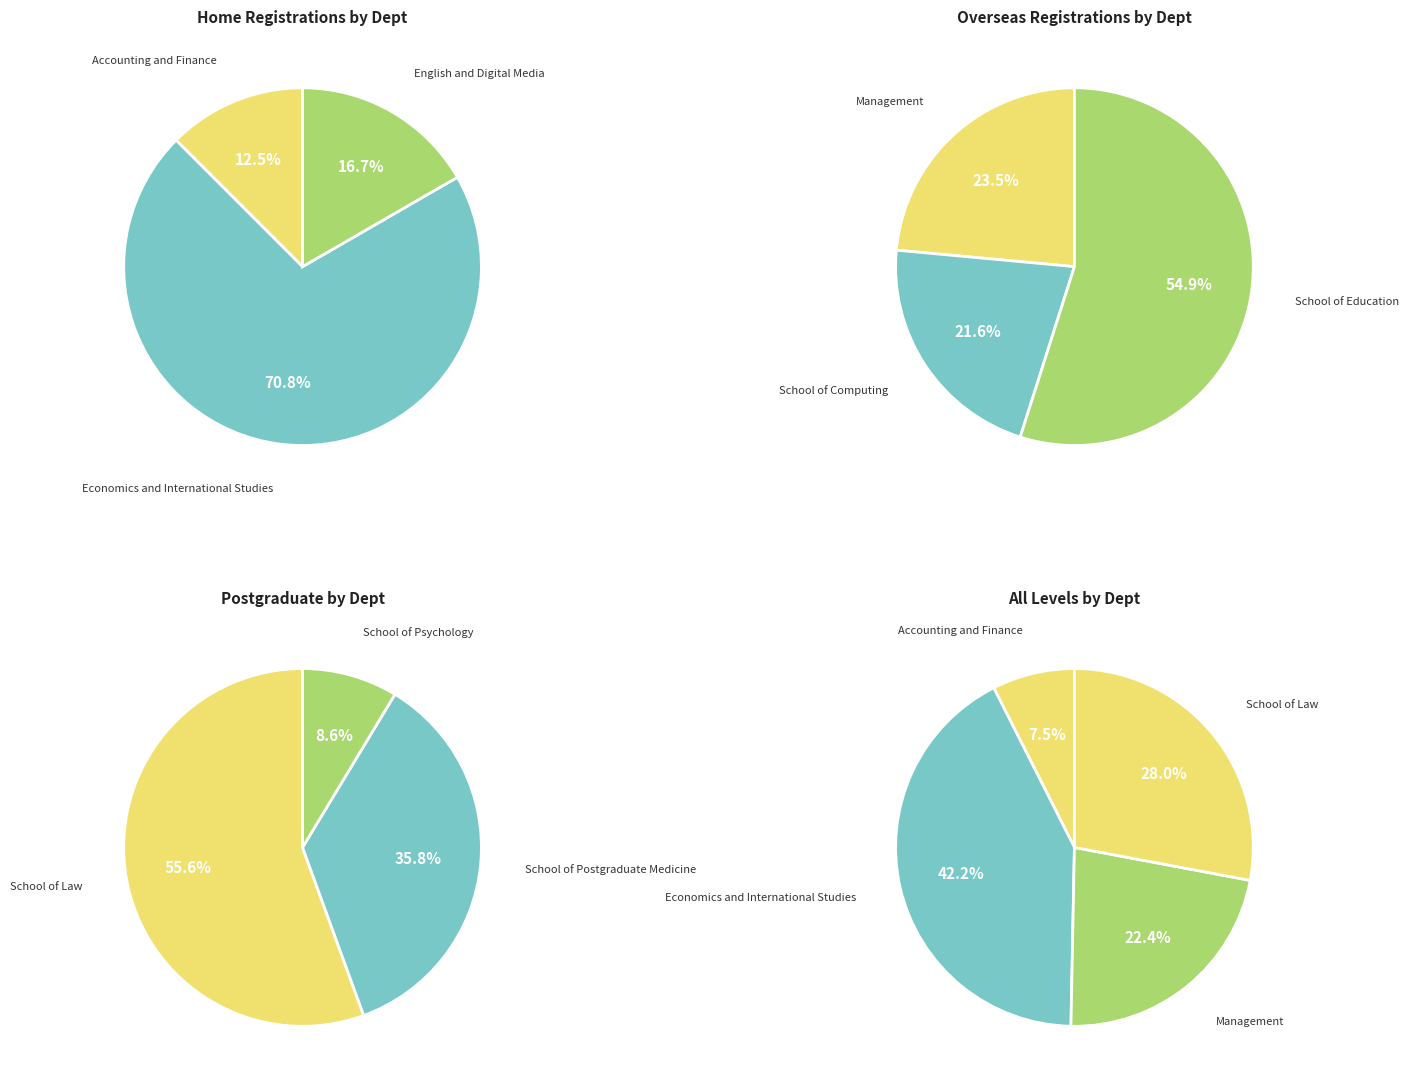

What is the ratio of the value at Economics and International Studies to the value at School of Psychology?

9.7